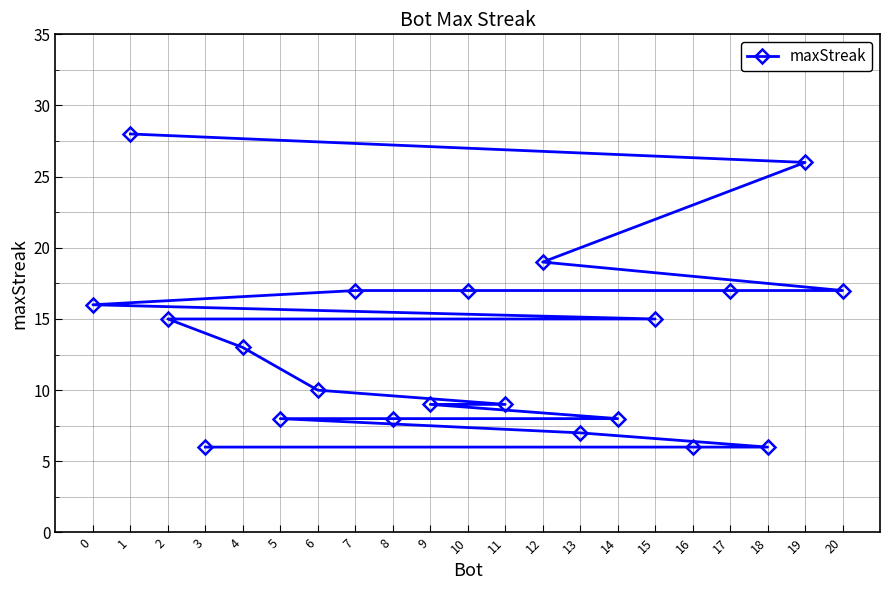

The chart shows a value of 8 at 14. True or false?

True